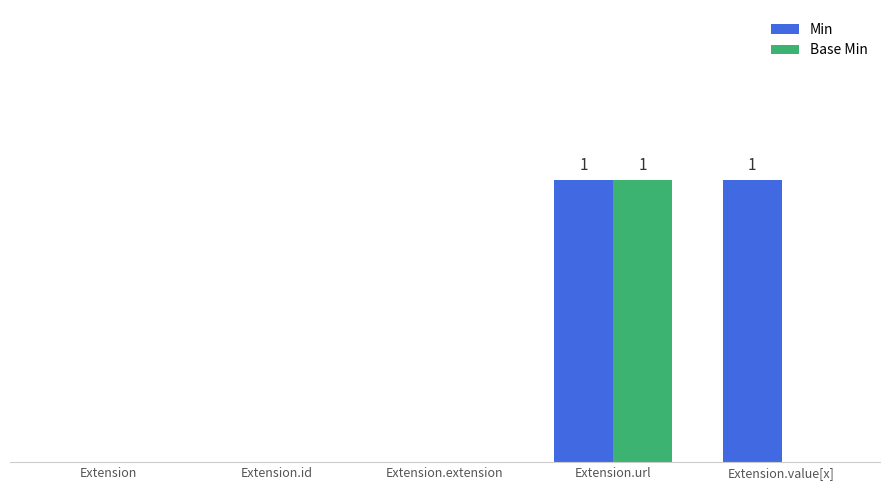

Does the chart contain stacked bars?

No